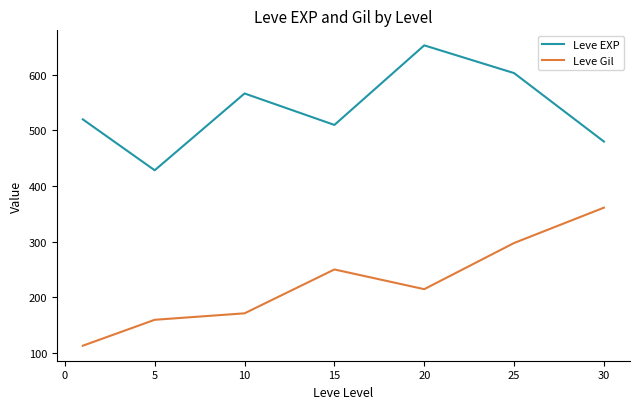

Rank the series by their maximum value, from lowest to highest.

Leve Gil, Leve EXP